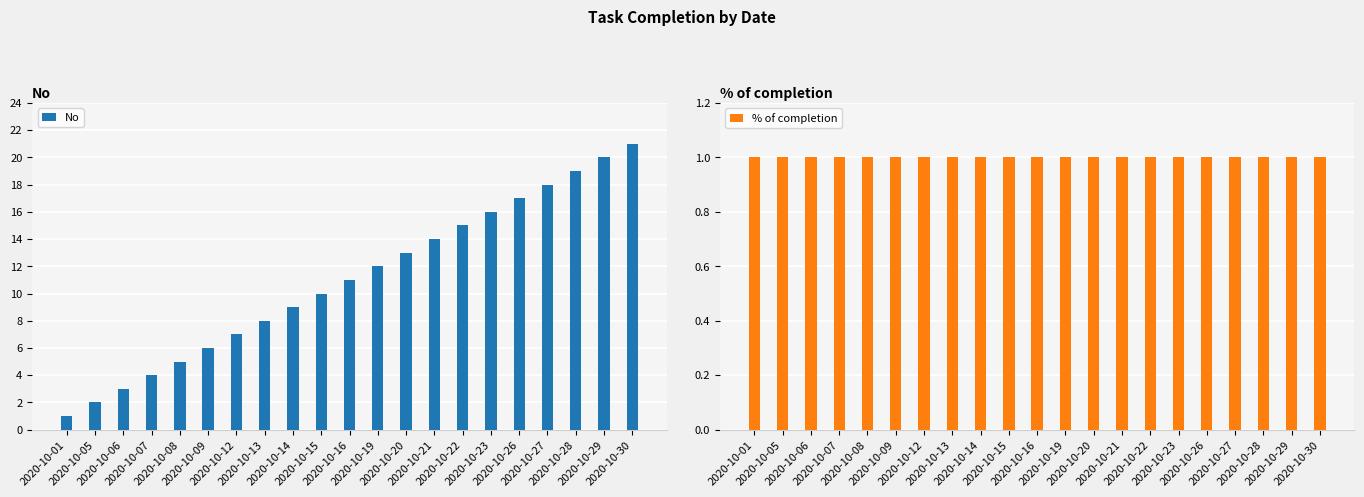

What is the highest value of the % of completion series?

1